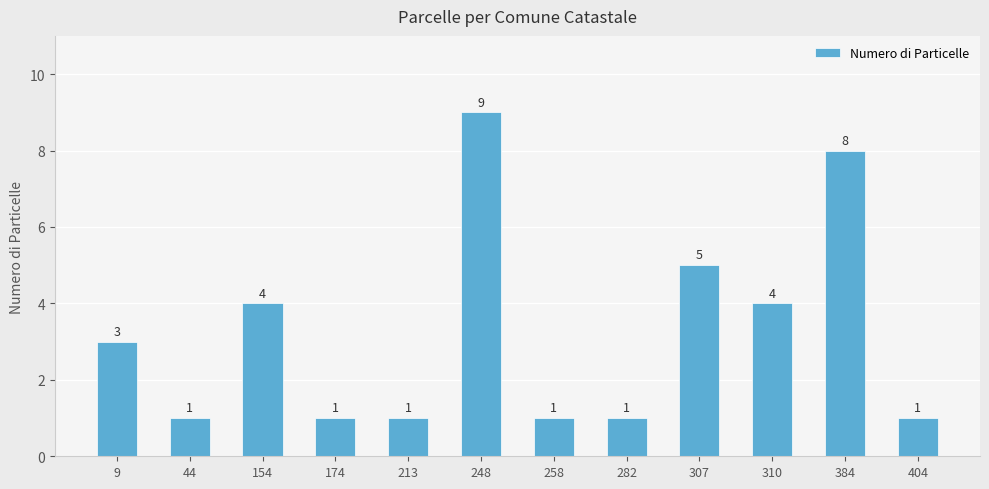

How many values are below 3?

6